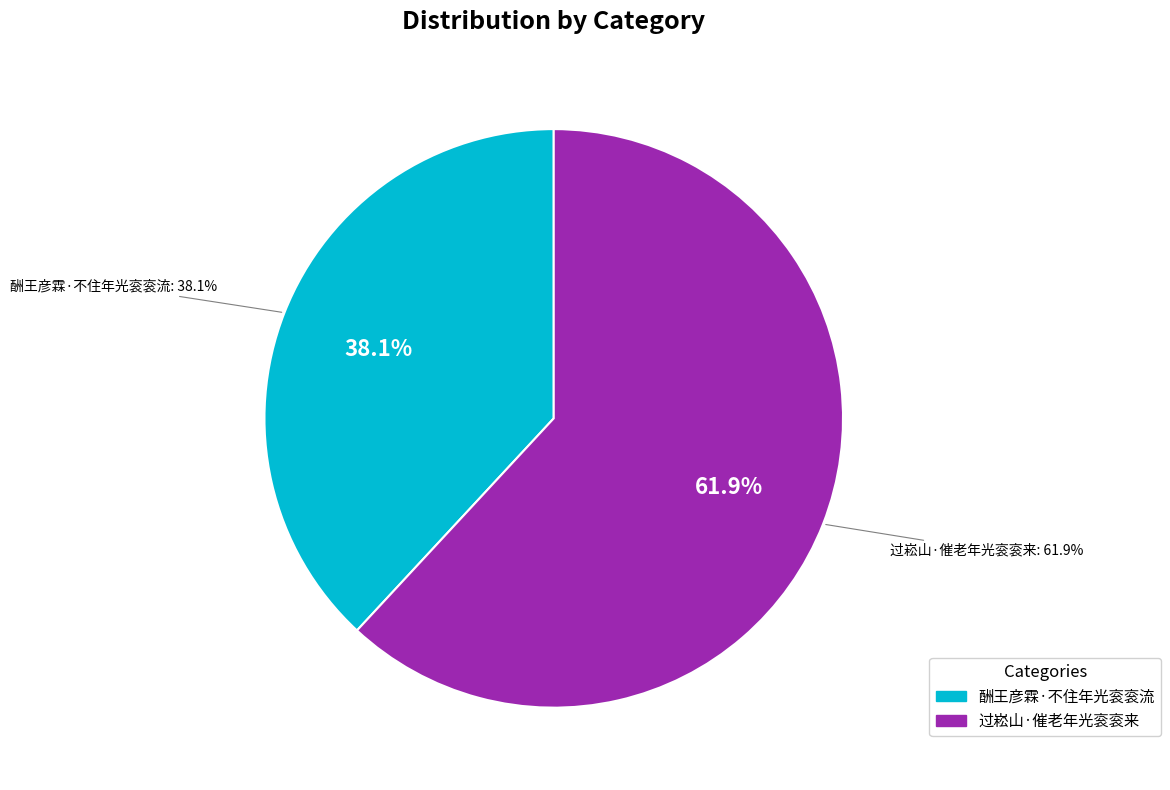

How many segments does this pie chart have?

2